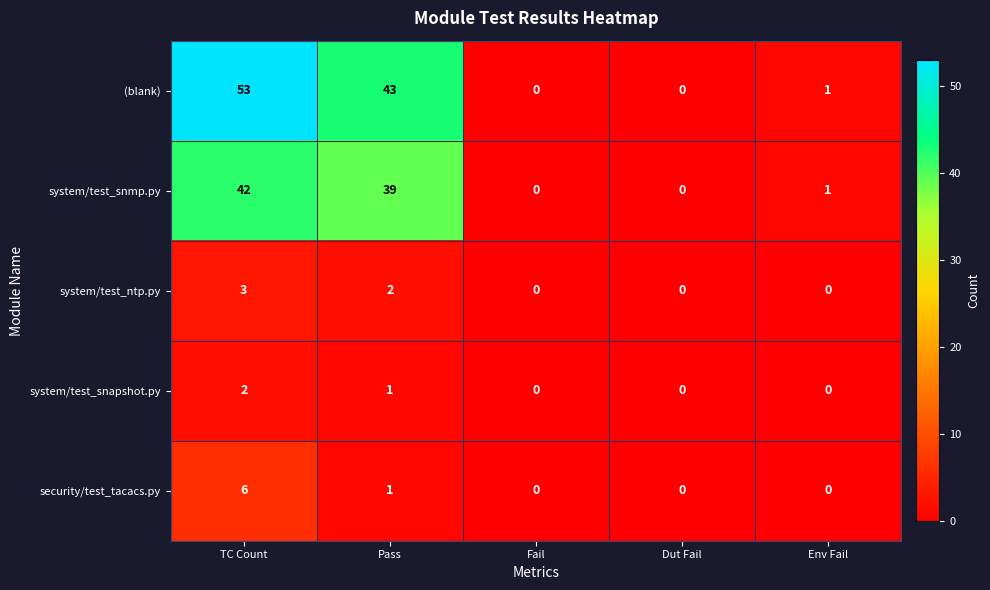

True or false: security/test_tacacs.py has a value of 9 at TC Count.

False